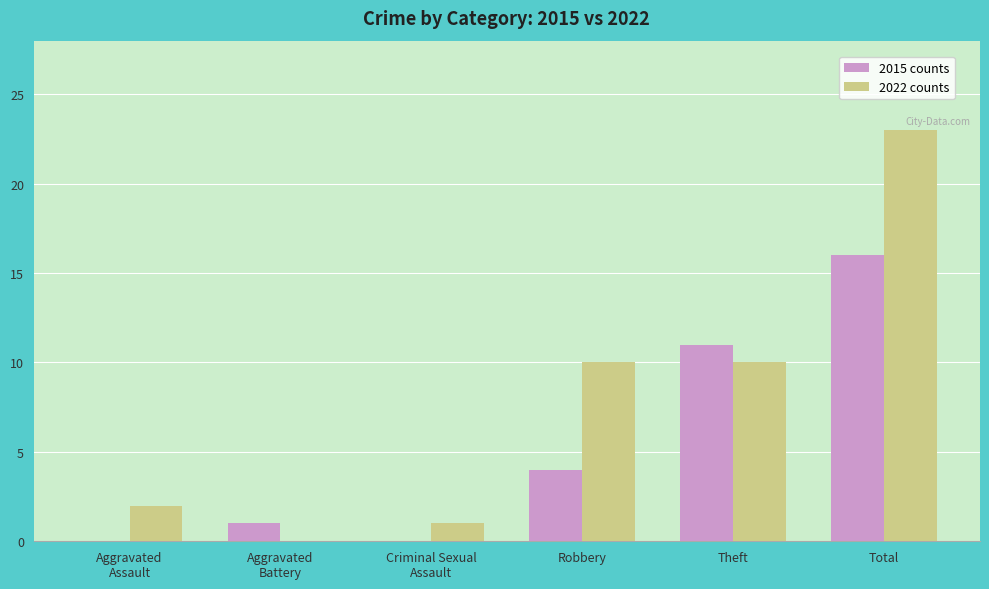

At which category is the sum across all series the highest?

Total